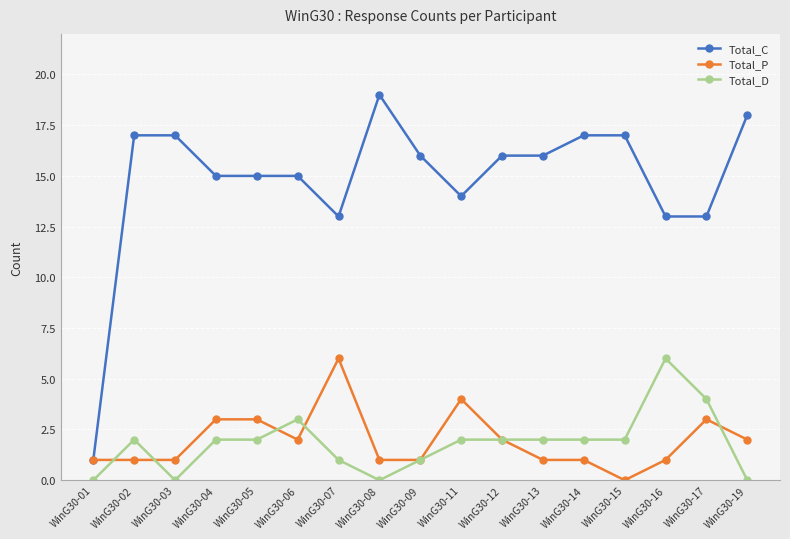

What is the sum of the Total_P values at WinG30-04 and WinG30-06?

5